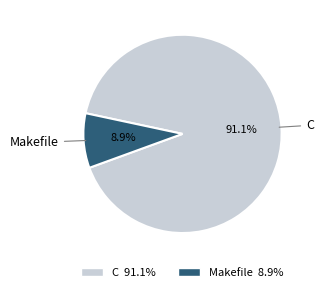

What percentage is the Makefile slice, to the nearest percent?

9%